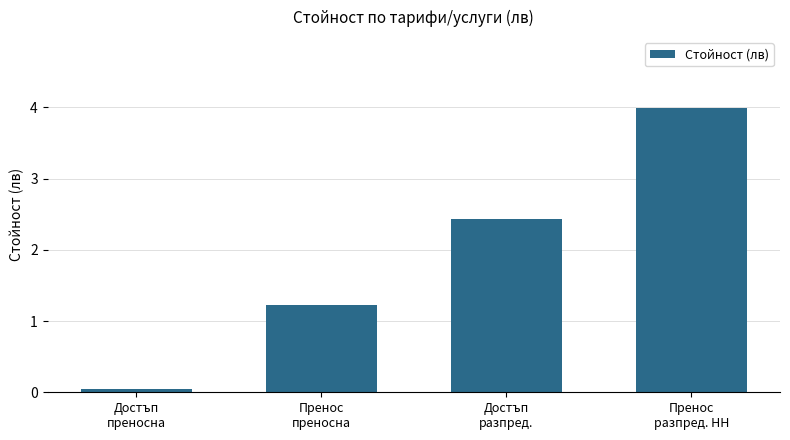

At which category does the chart reach its minimum across all series?

Достъп
преносна